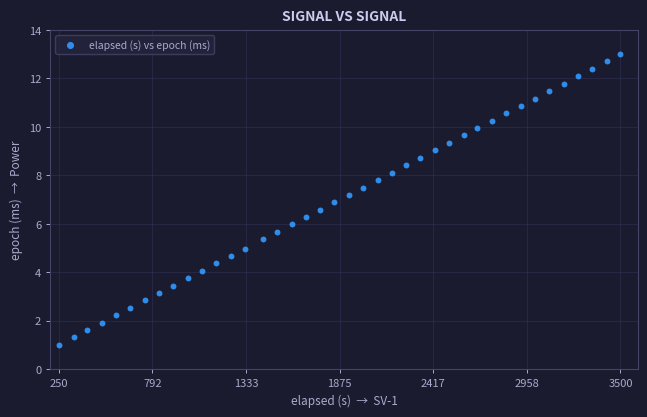

What is the range of Y values (max minus min)?

12.0